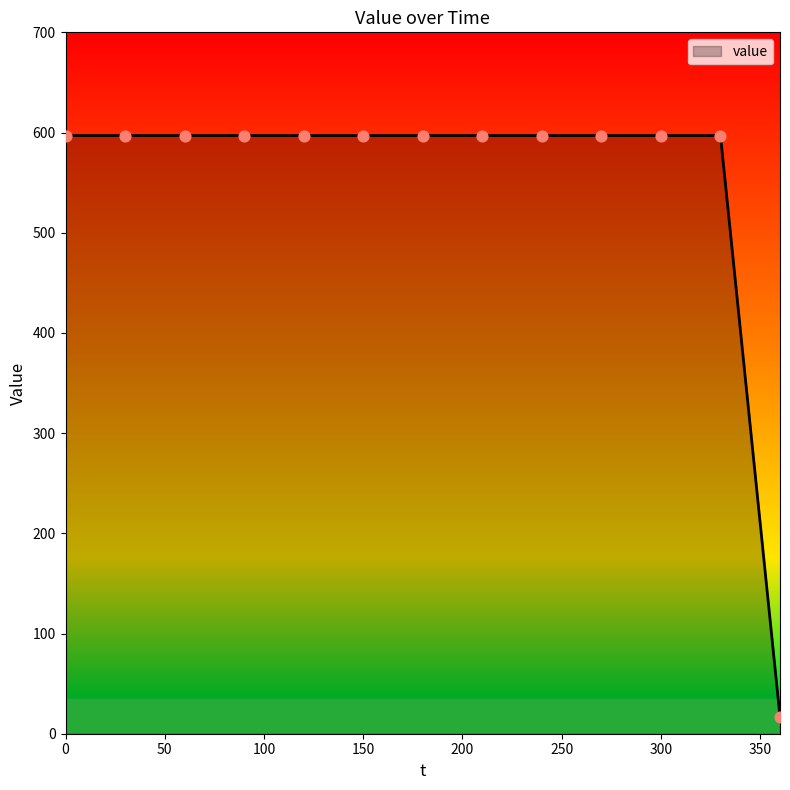

What is the smallest value displayed?

17